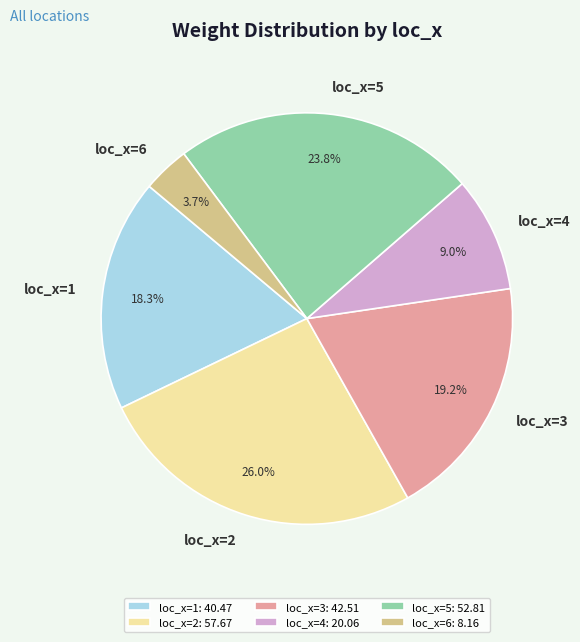

Does loc_x=4 account for over 50% of the chart?

No